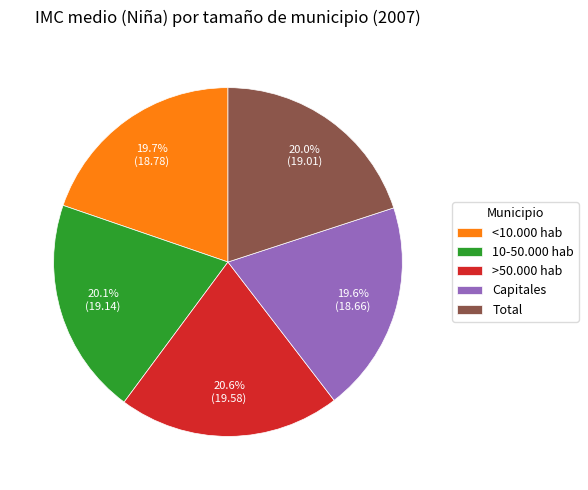

Do <10.000 hab and 10-50.000 hab together represent more than half of the pie?

No